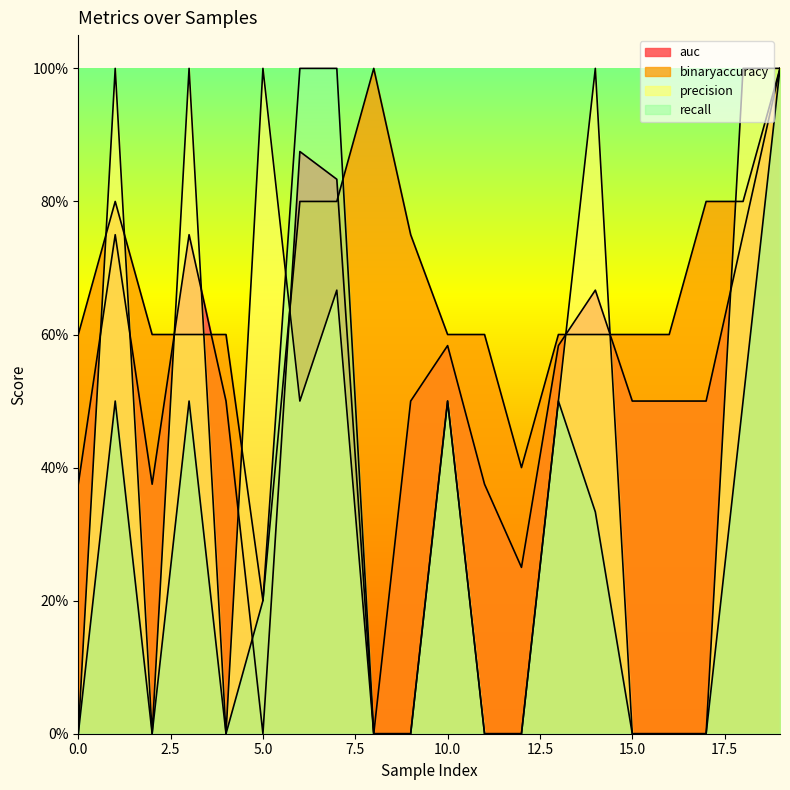

How many auc values are between 0 and 1?

20